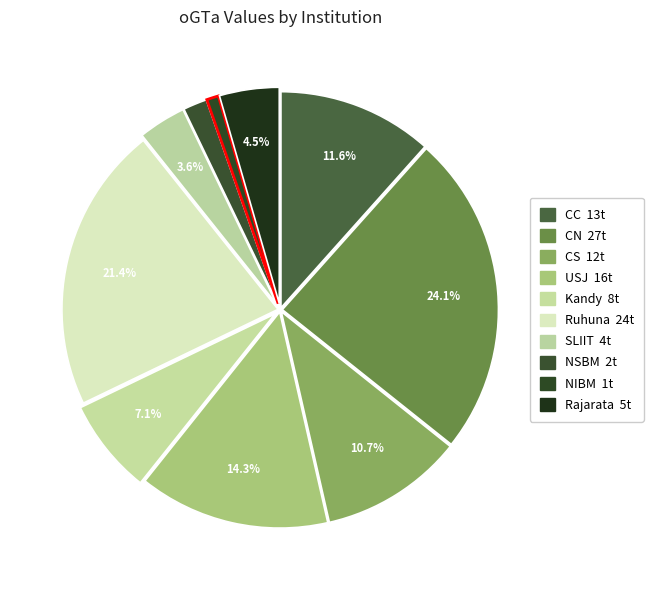

Is it true that CC is 1% of the pie?

False